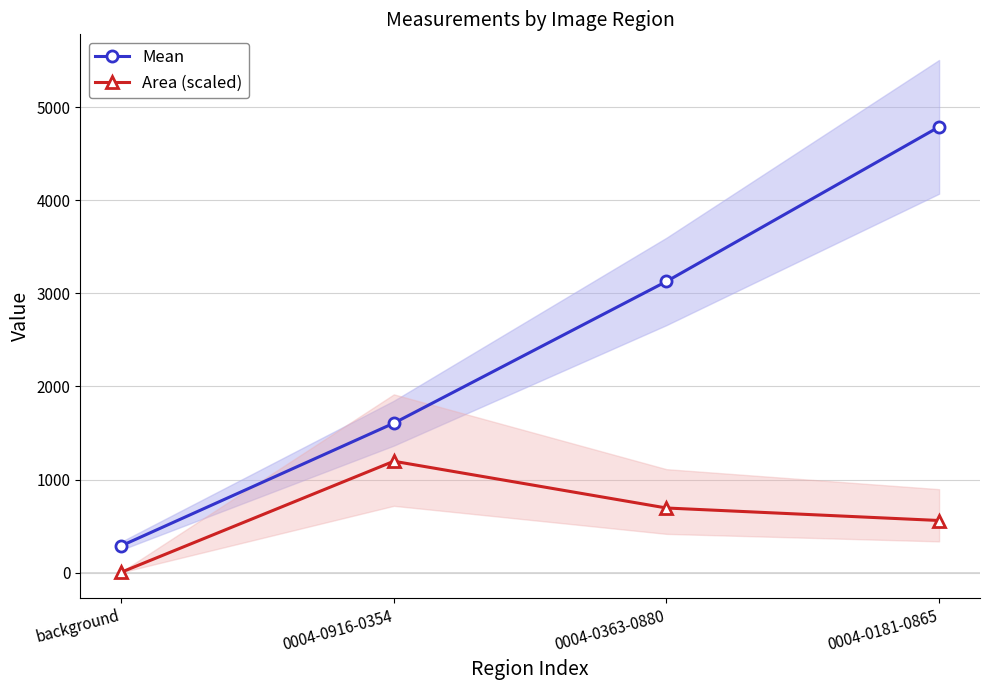

Is the value of Area (scaled) at 0004-0363-0880 greater than the value of Mean at 0004-0181-0865?

No